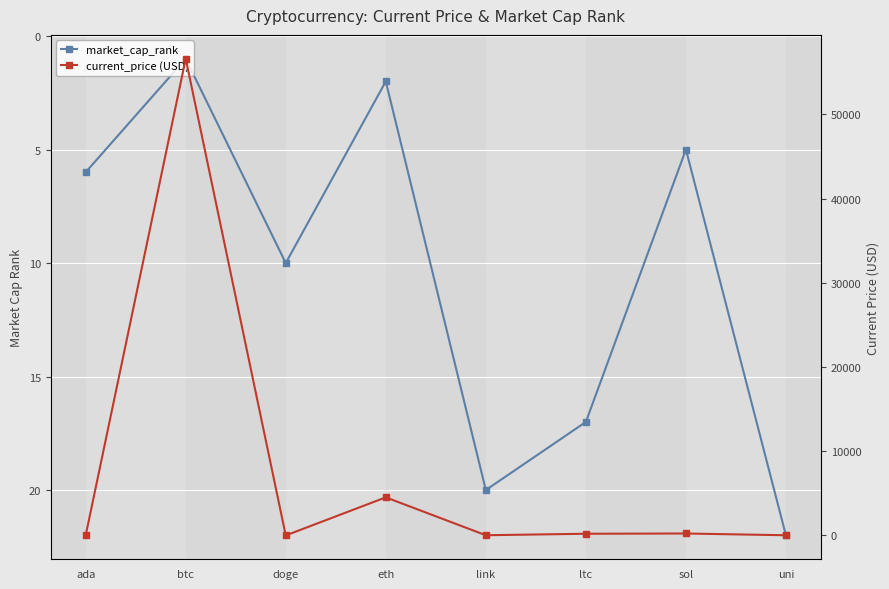

What are all the series names shown in the legend?

market_cap_rank, current_price (USD)